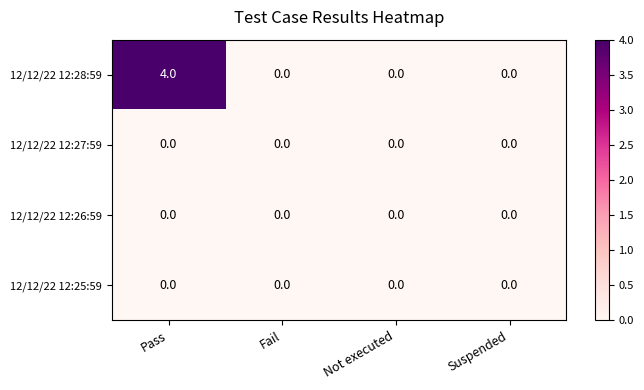

How many data points does each series have?

4